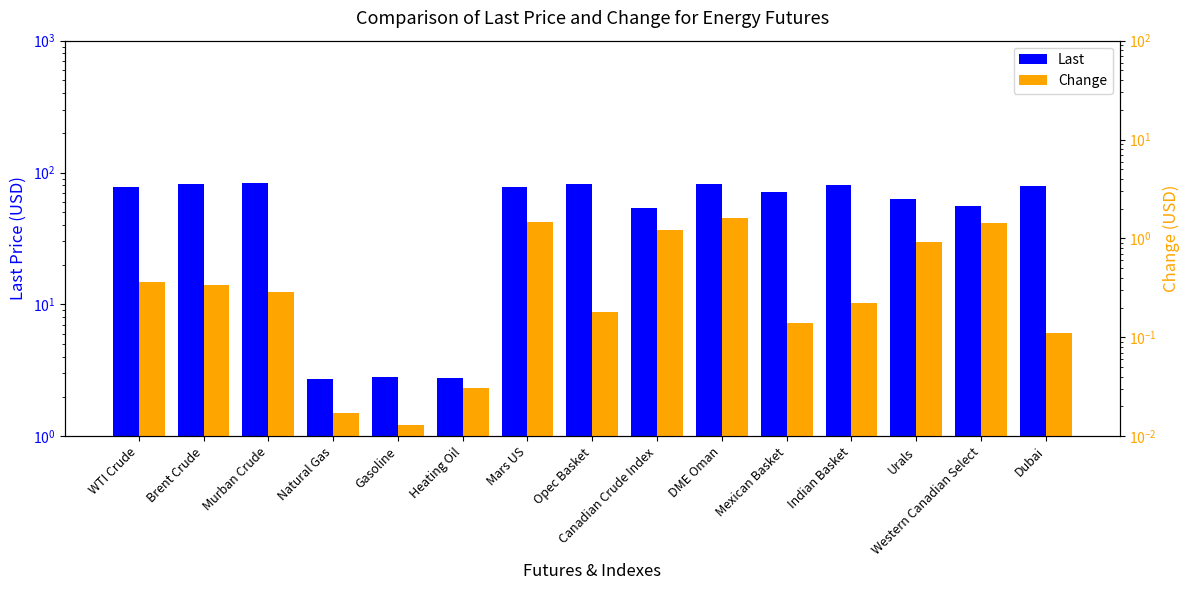

Rank the series by their maximum value, from highest to lowest.

Last, Change